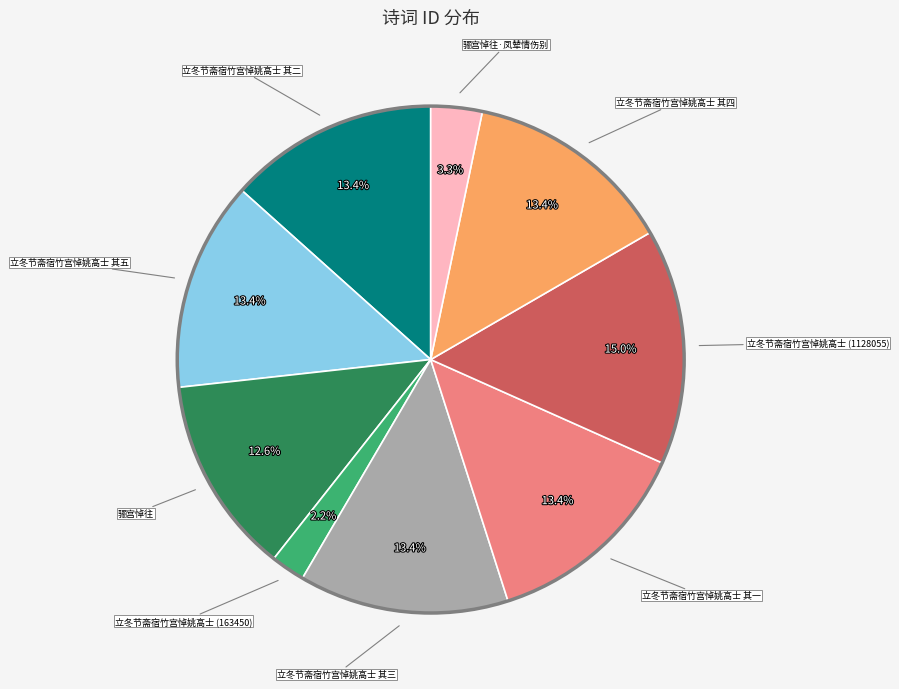

Is there any slice that represents more than half of the pie?

No